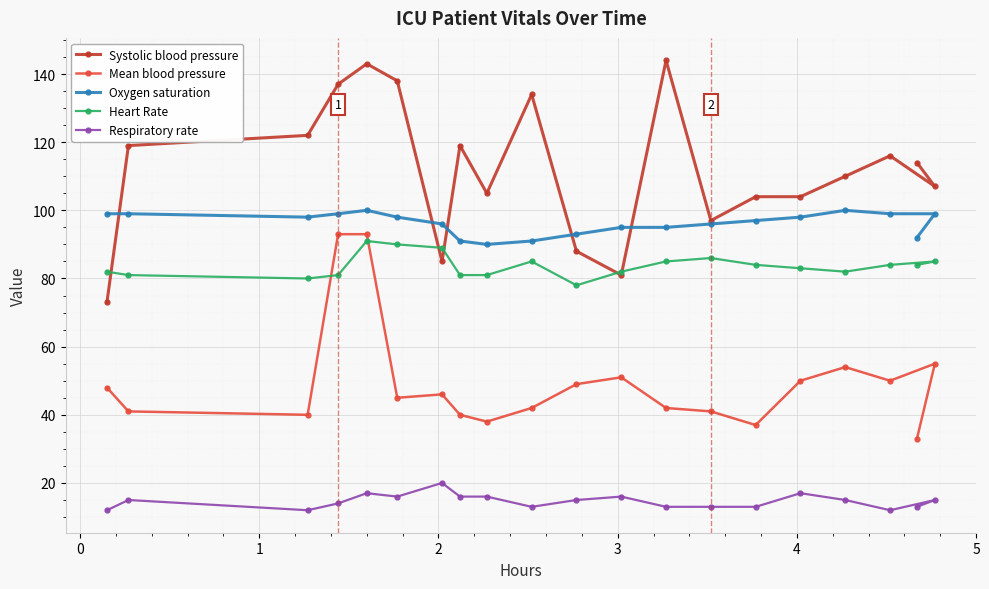

What is the lowest value of the Oxygen saturation series?

90